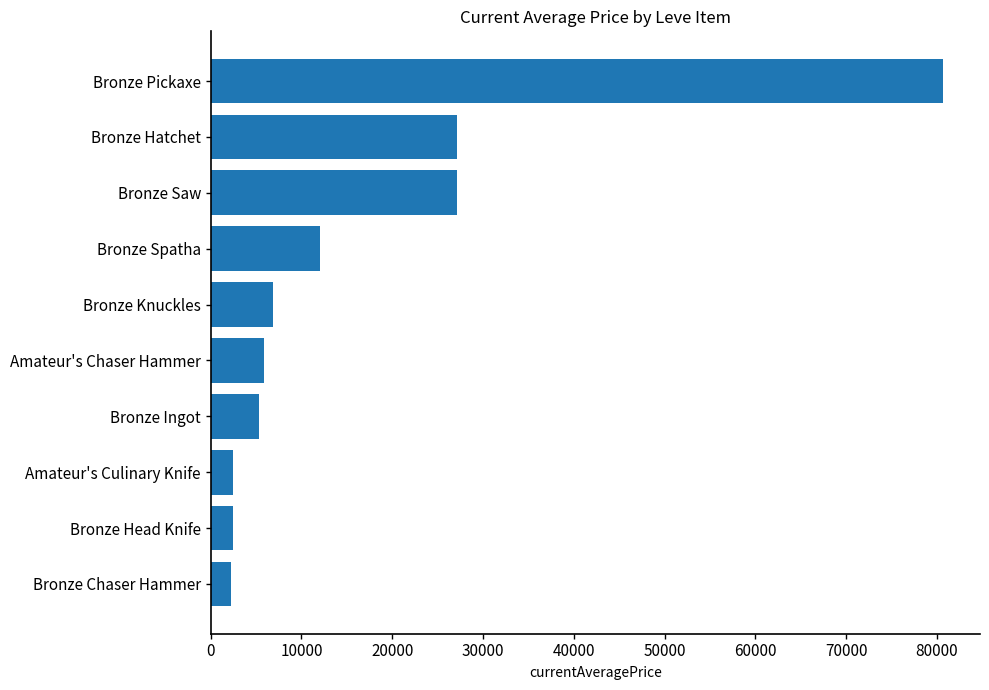

What is the change in value from Bronze Chaser Hammer to Bronze Hatchet?

+24928.7